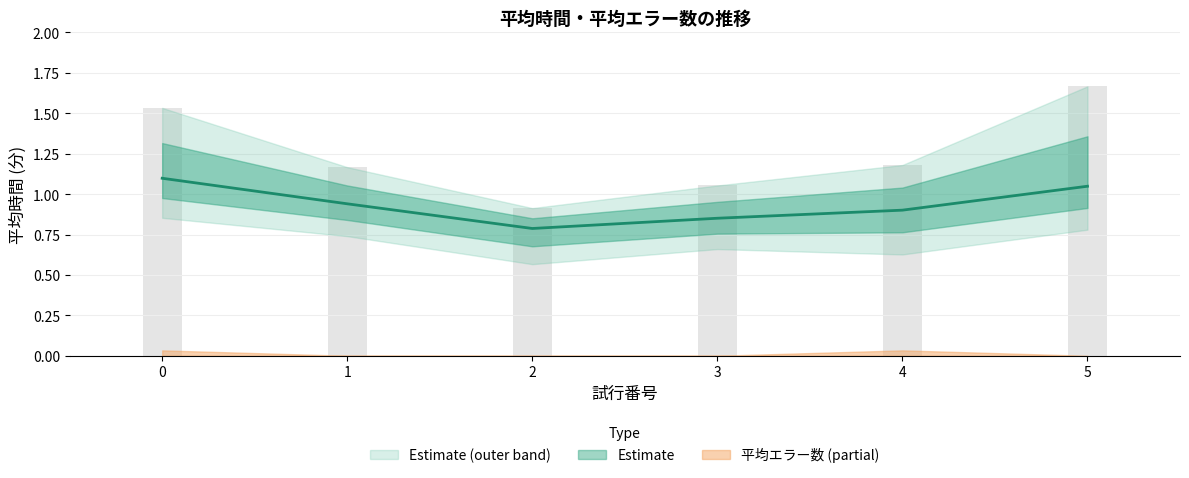

At how many categories does at least one series exceed 0?

6